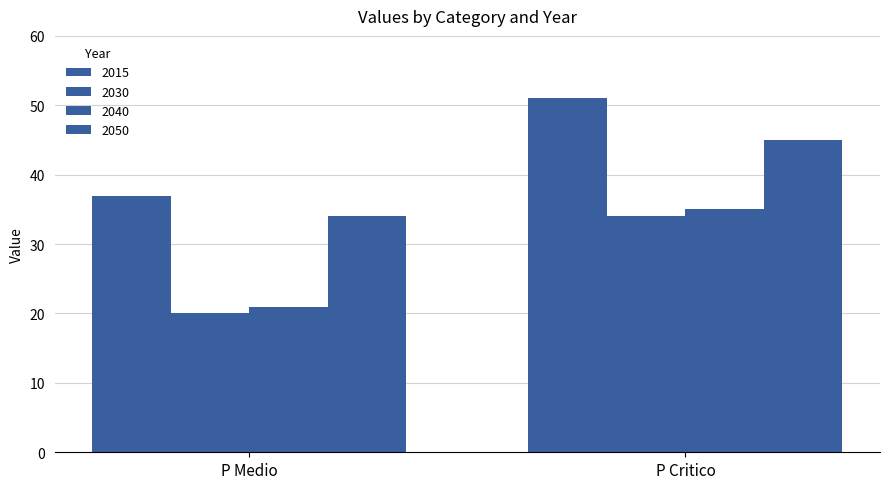

Reading left to right, what are all the values shown in this chart?

2015: P Medio=37	P Critico=51
2030: P Medio=20	P Critico=34
2040: P Medio=21	P Critico=35
2050: P Medio=34	P Critico=45